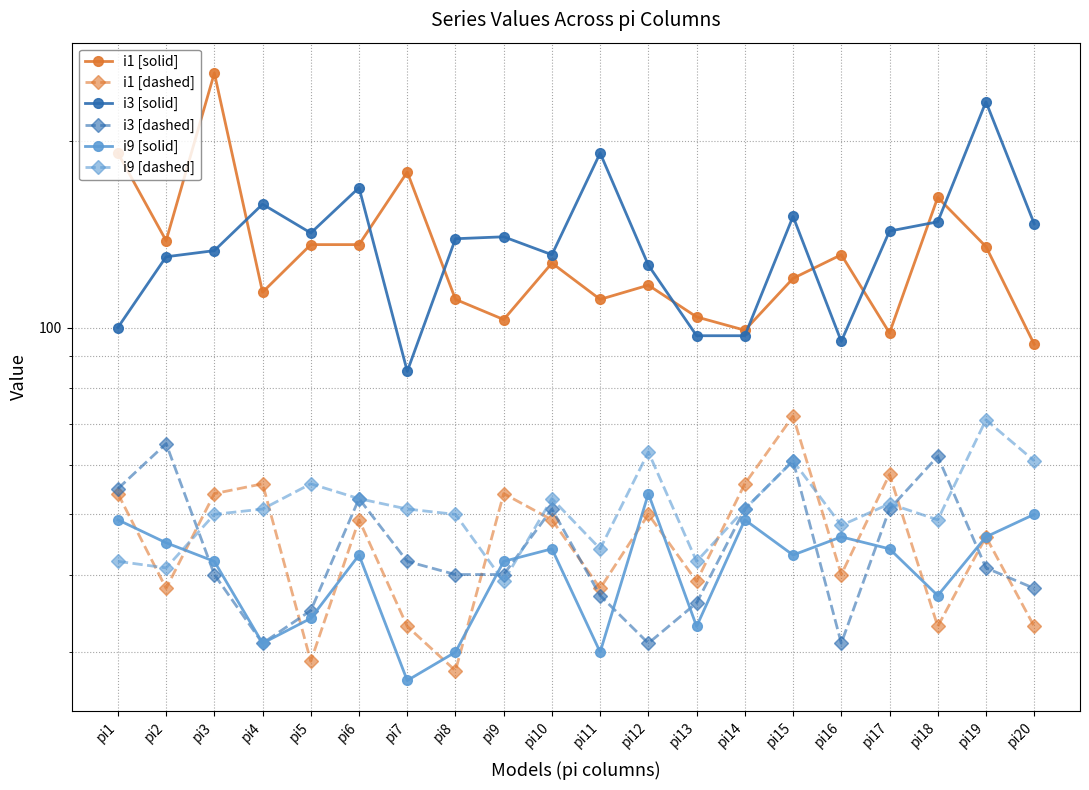

The i1 [solid] series shows 98 at pi17. True or false?

True